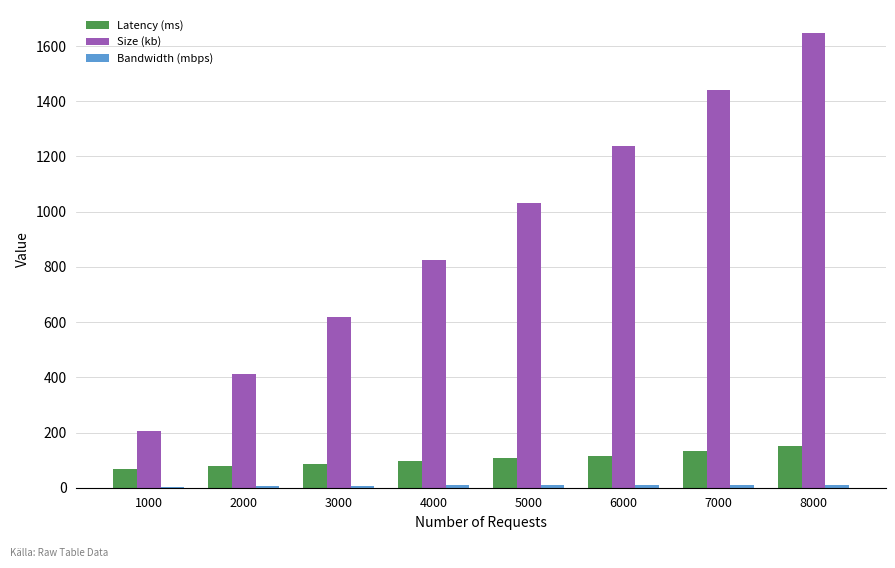

At which label does Latency (ms) first exceed 107?

5000